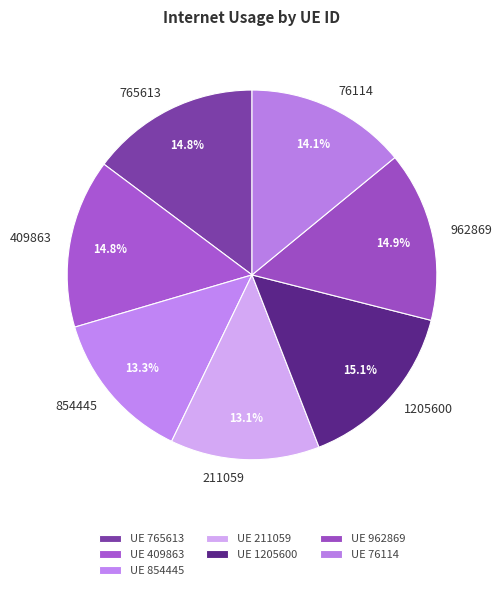

True or false: 409863 accounts for 3% of the total.

False